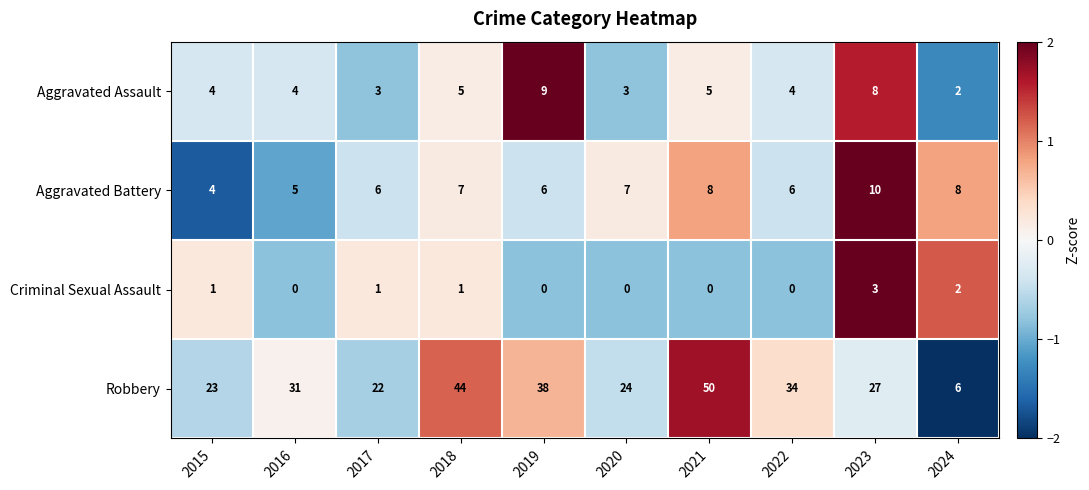

The value of Aggravated Battery at 2018 is 7. True or false?

True